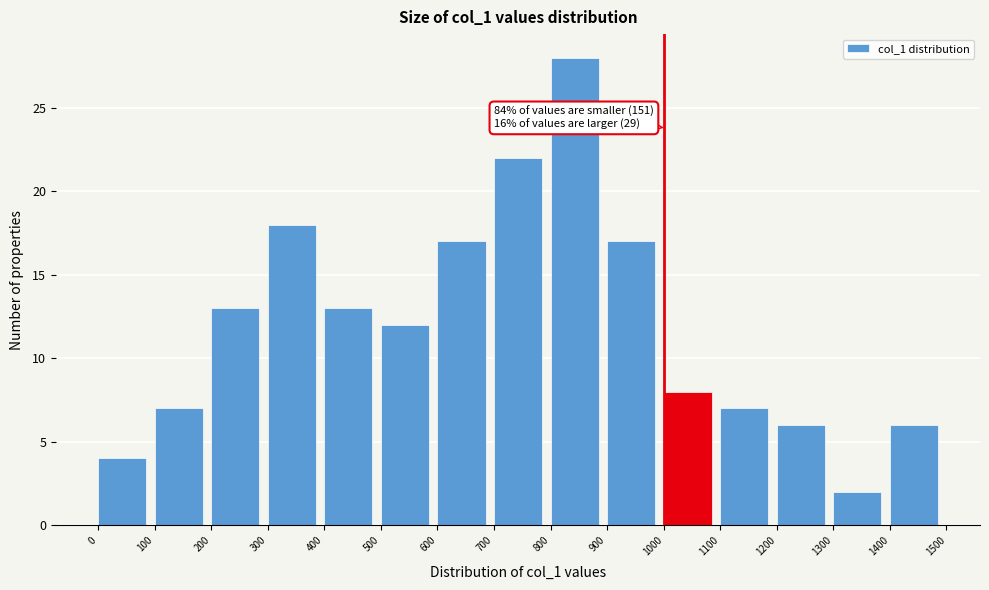

Which range on the x-axis has the tallest bar?

800 to 900